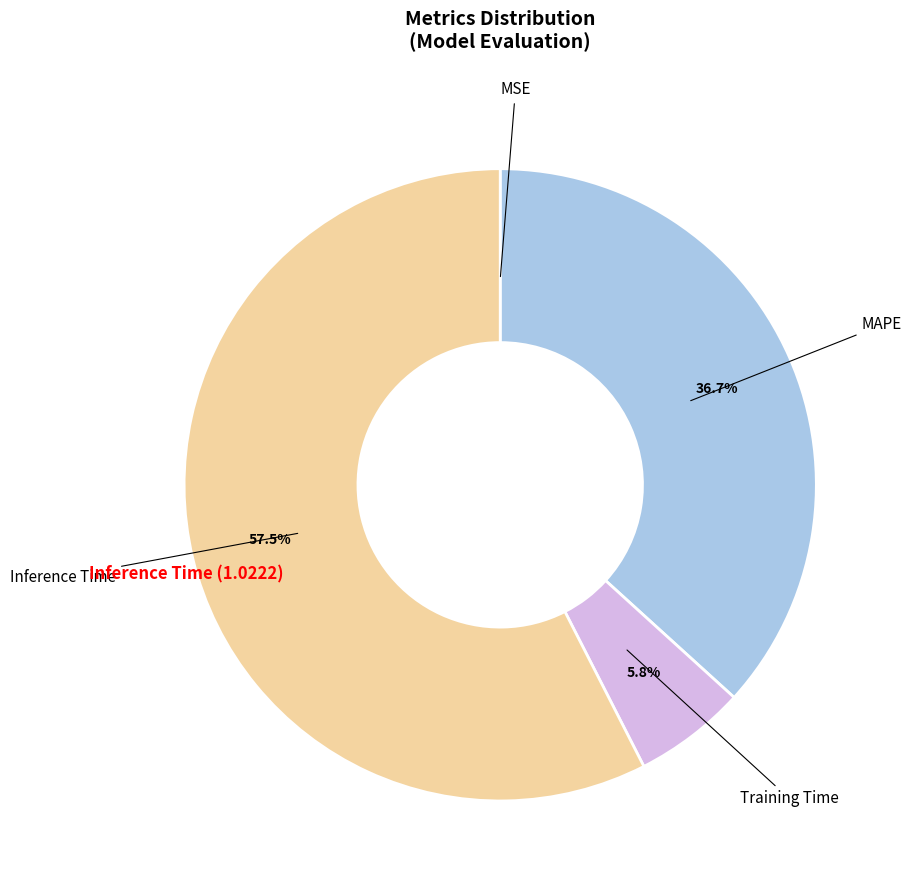

Does any single category account for the majority?

Yes